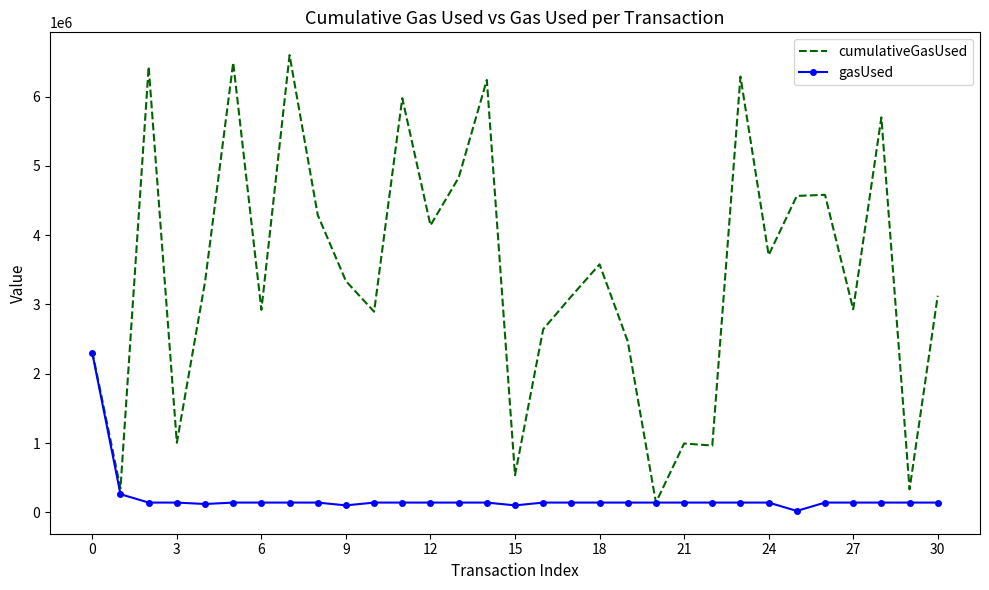

Which series has the largest total across all categories?

cumulativeGasUsed